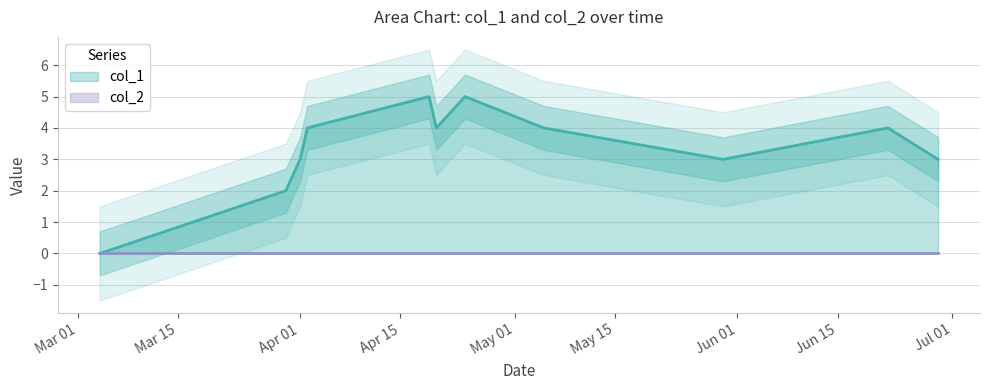

The chart shows a value of 3 at Jun 15. True or false?

False